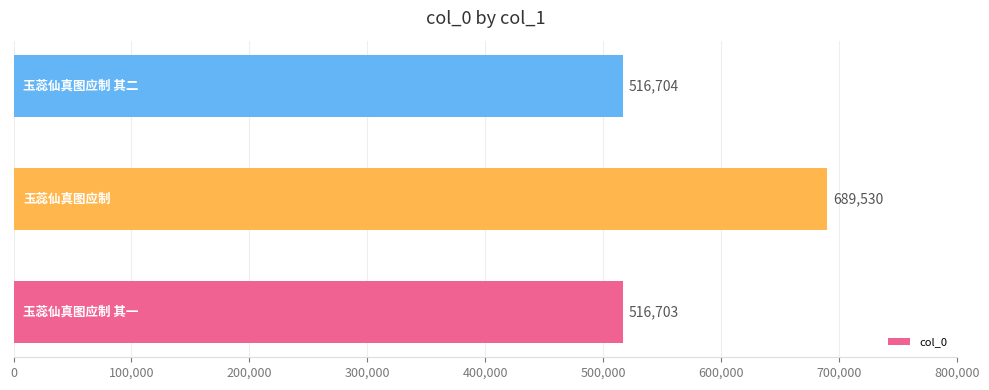

Count the number of data series in this chart.

1